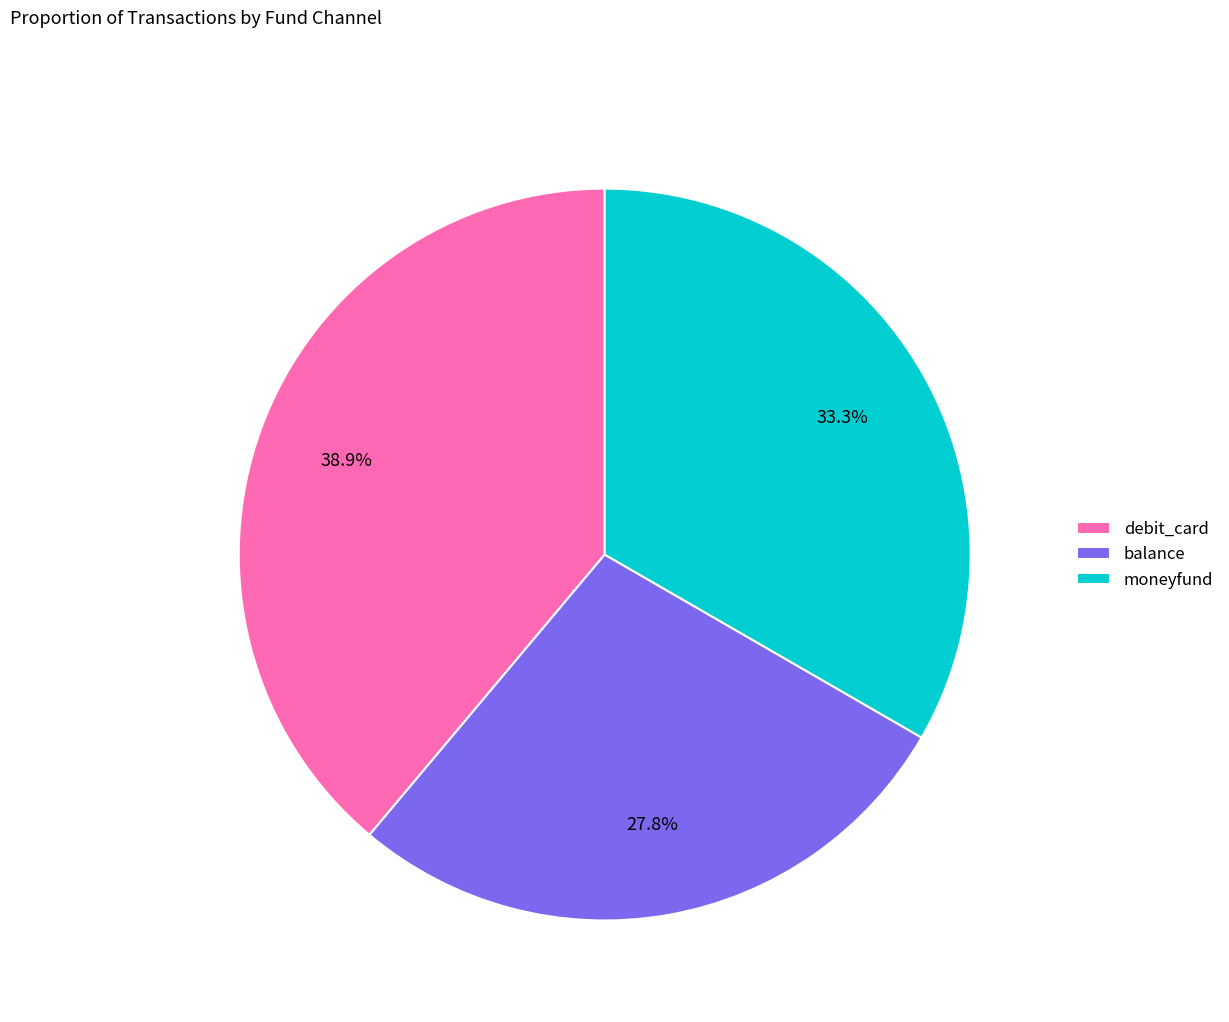

How many slices are in this pie chart?

3